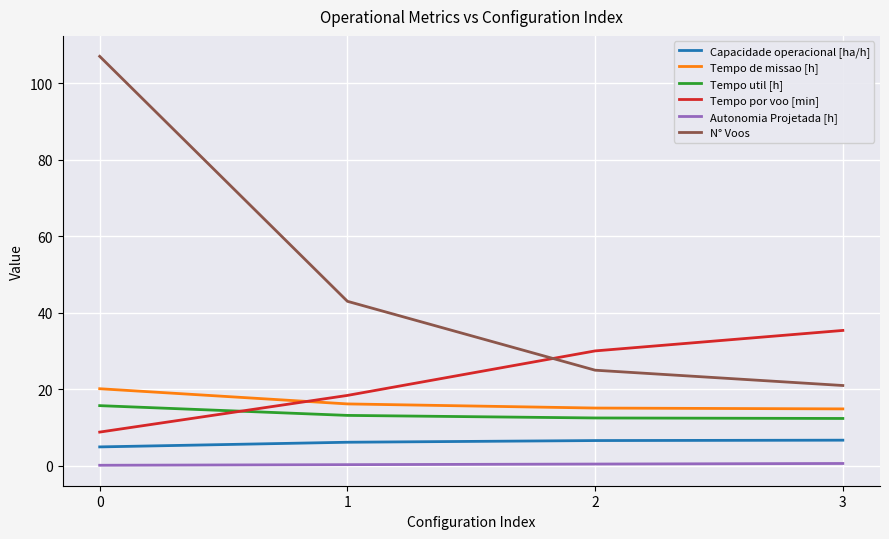

At which label does Tempo por voo [min] first exceed 30?

2